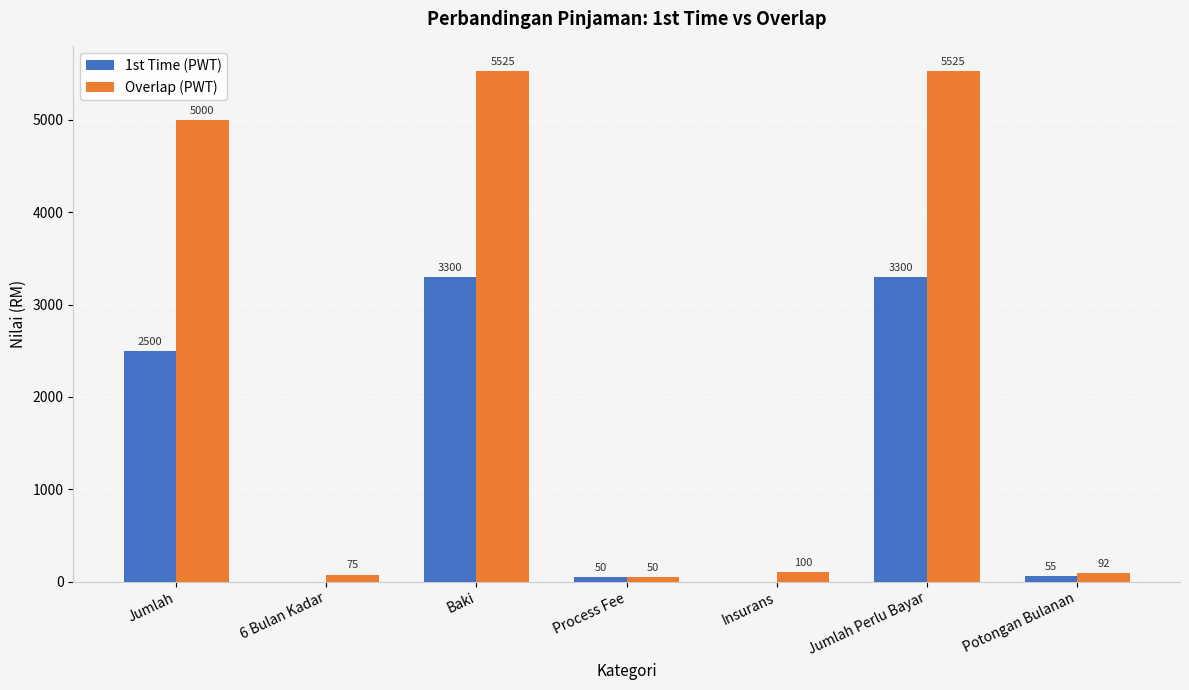

Are the bars grouped side by side (vs. stacked)?

Yes